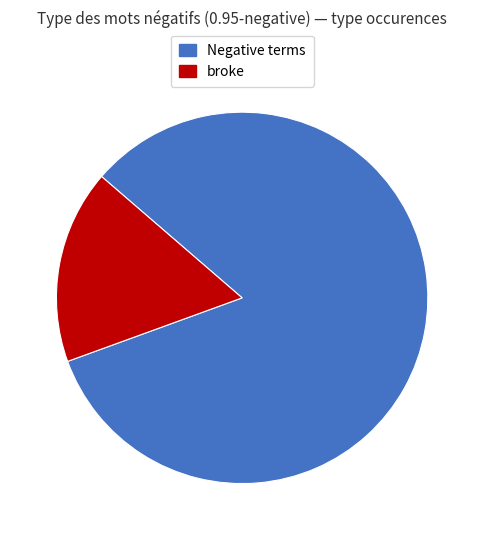

Does any single category account for the majority?

Yes